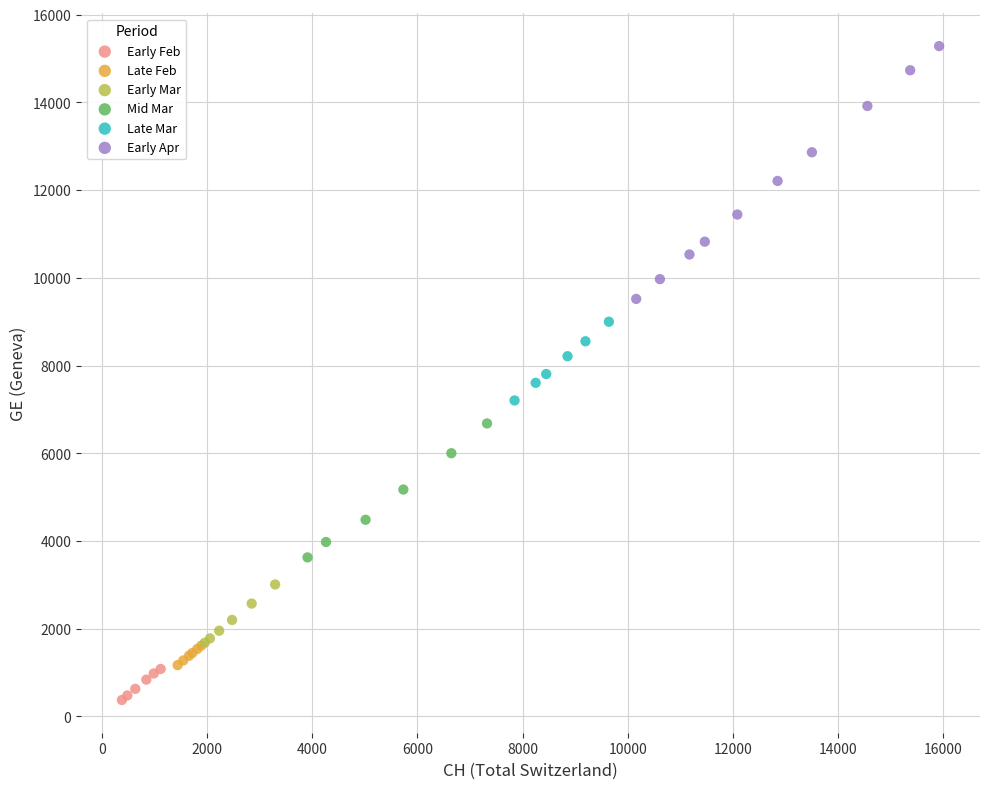

Which series has the largest Y range (max minus min)?

Early Apr